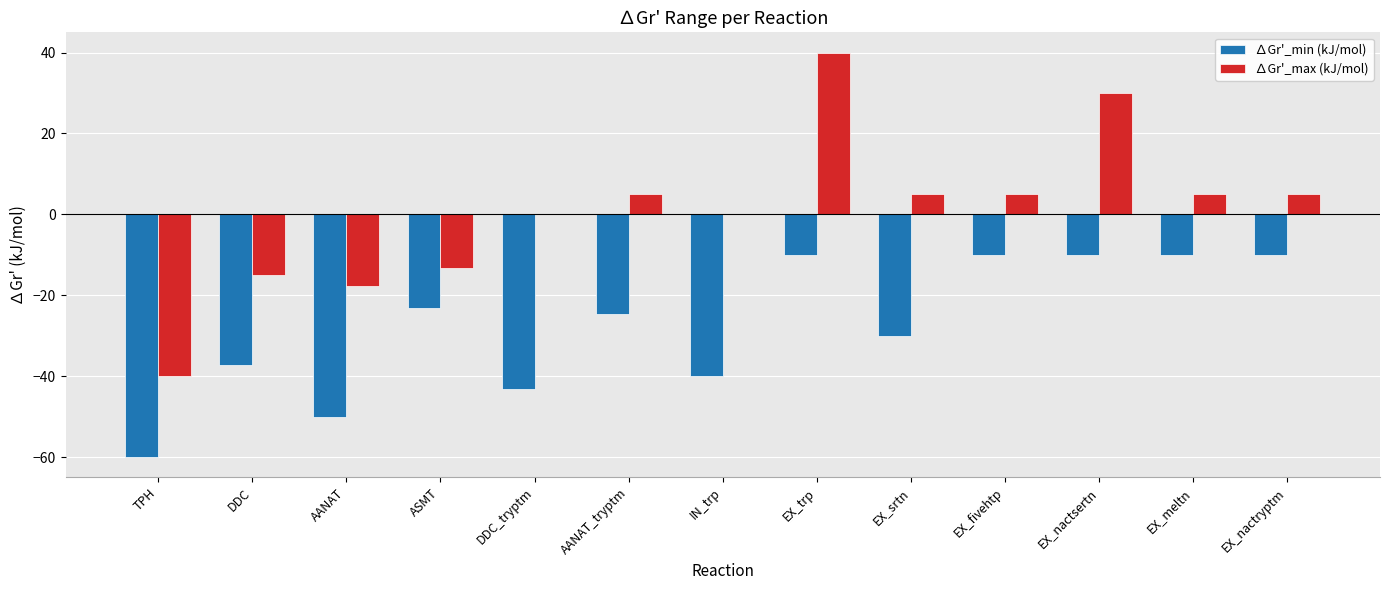

Reading left to right, transcribe all the data shown in this chart.

∆Gr'_min (kJ/mol): -60.0	-37.2	-50.0	-23.2	-43.2	-24.6	-40.0	-10.0	-30.0	-10.0	-10.0	-10.0	-10.0
∆Gr'_max (kJ/mol): -40.0	-15.0	-17.8	-13.2	0.0	5.0	0.0	40.0	5.0	5.0	30.0	5.0	5.0